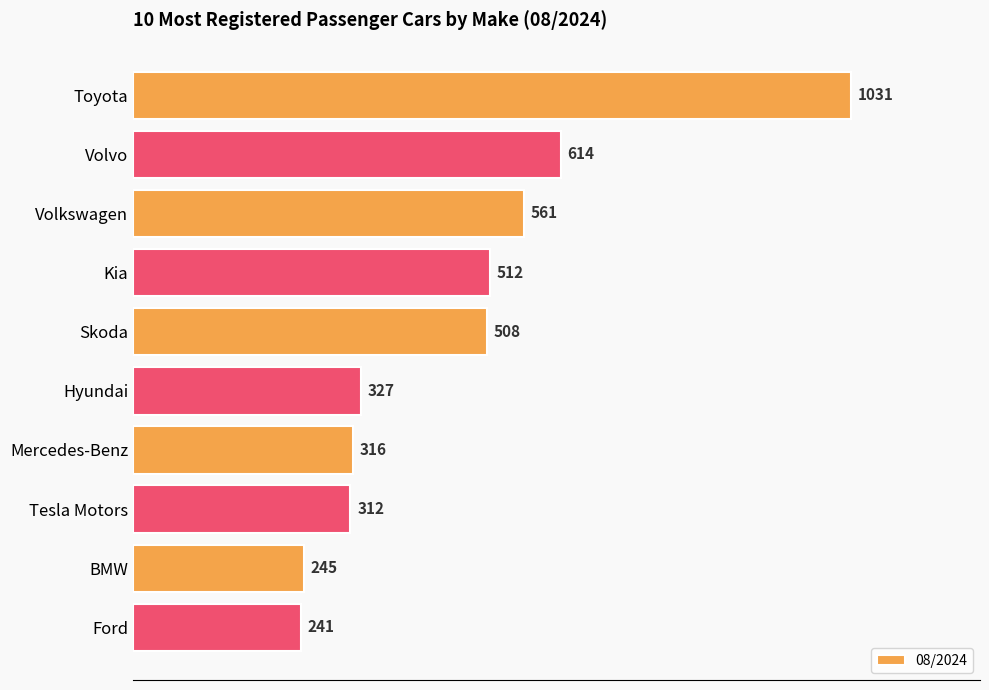

What is the label of the 3rd bar from the top?

Volkswagen